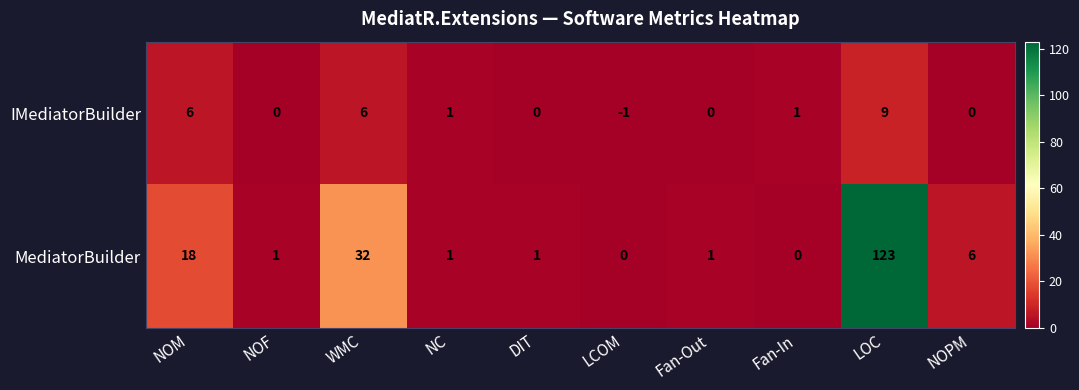

What is the spread (max minus min) of values at NOM?

12